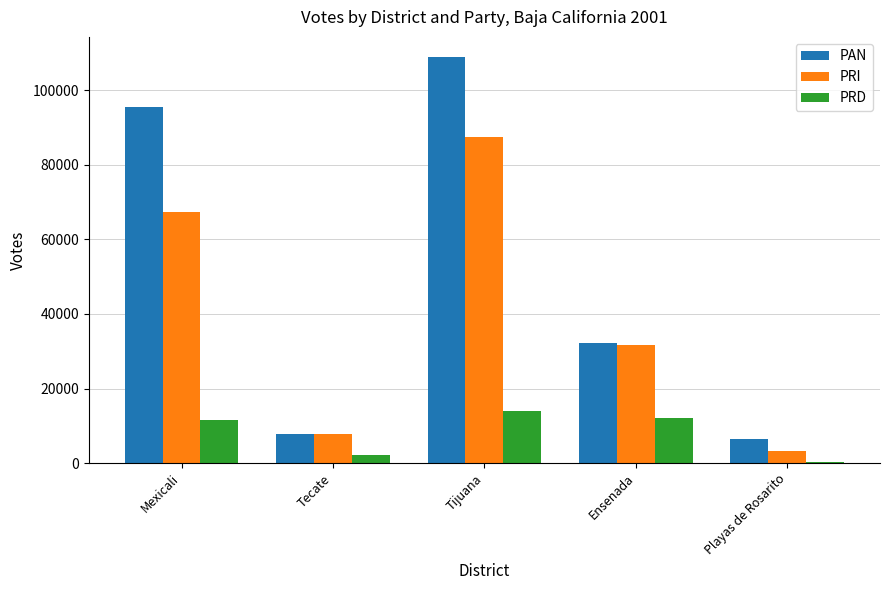

Rank the series at Tijuana from lowest to highest value.

PRD, PRI, PAN